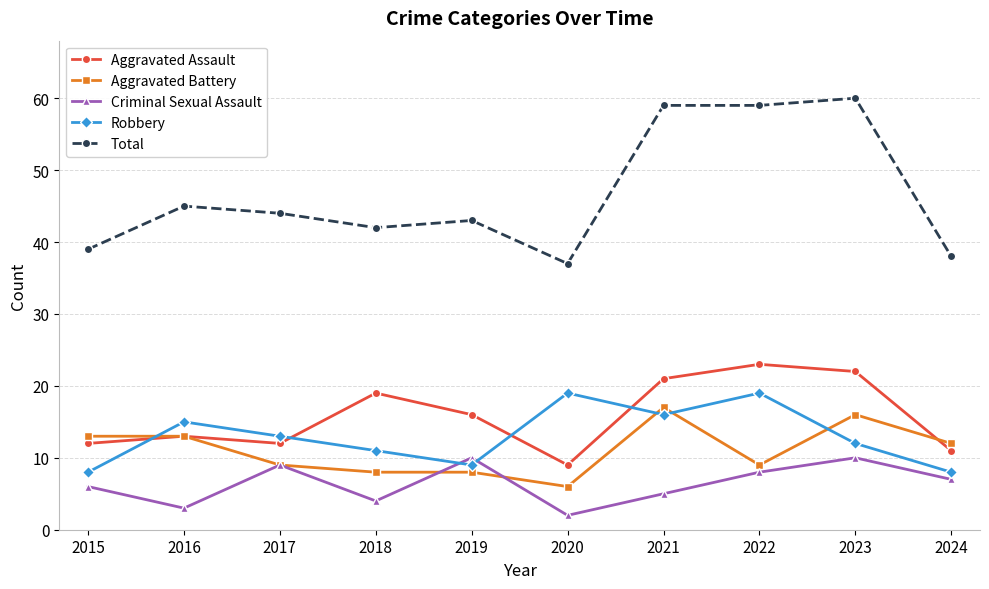

Where is the first local maximum for Aggravated Assault?

2016